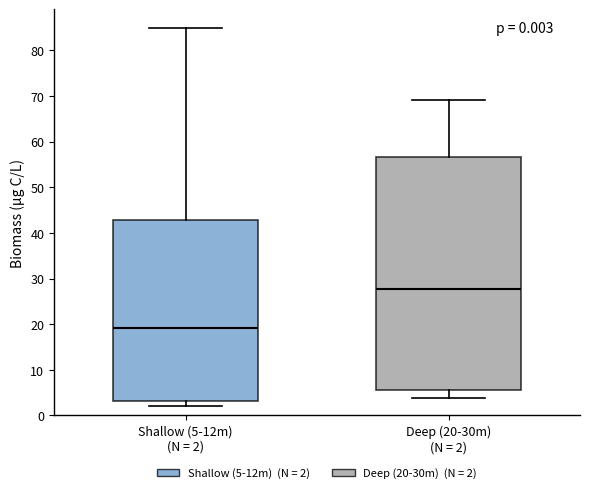

Which box has the highest median line?

Deep (20-30m) (N = 2)